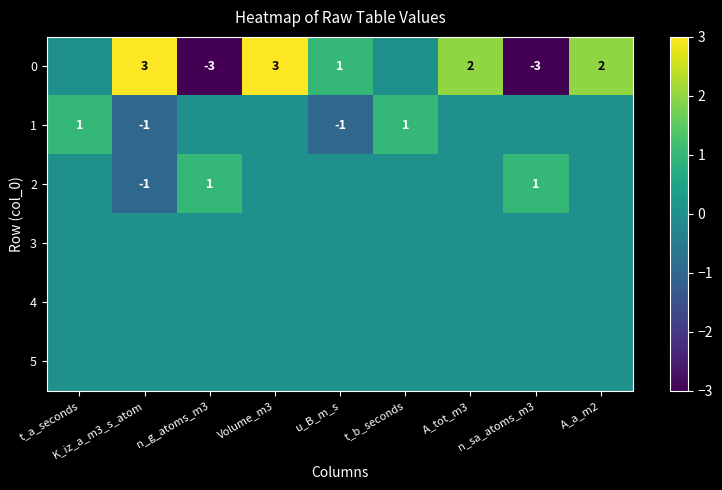

What is the sum of the 0 values at u_B_m_s and Volume_m3?

4